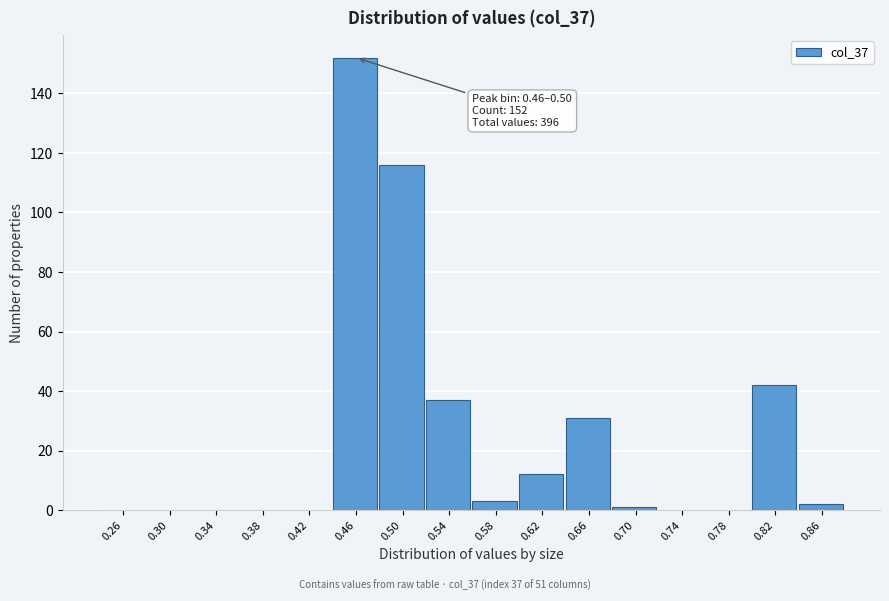

Reading left to right, transcribe all the data shown in this chart.

0.26=0	0.30=0	0.34=0	0.38=0	0.42=0	0.46=152	0.50=116	0.54=37	0.58=3	0.62=12	0.66=31	0.70=1	0.74=0	0.78=0	0.82=42	0.86=2